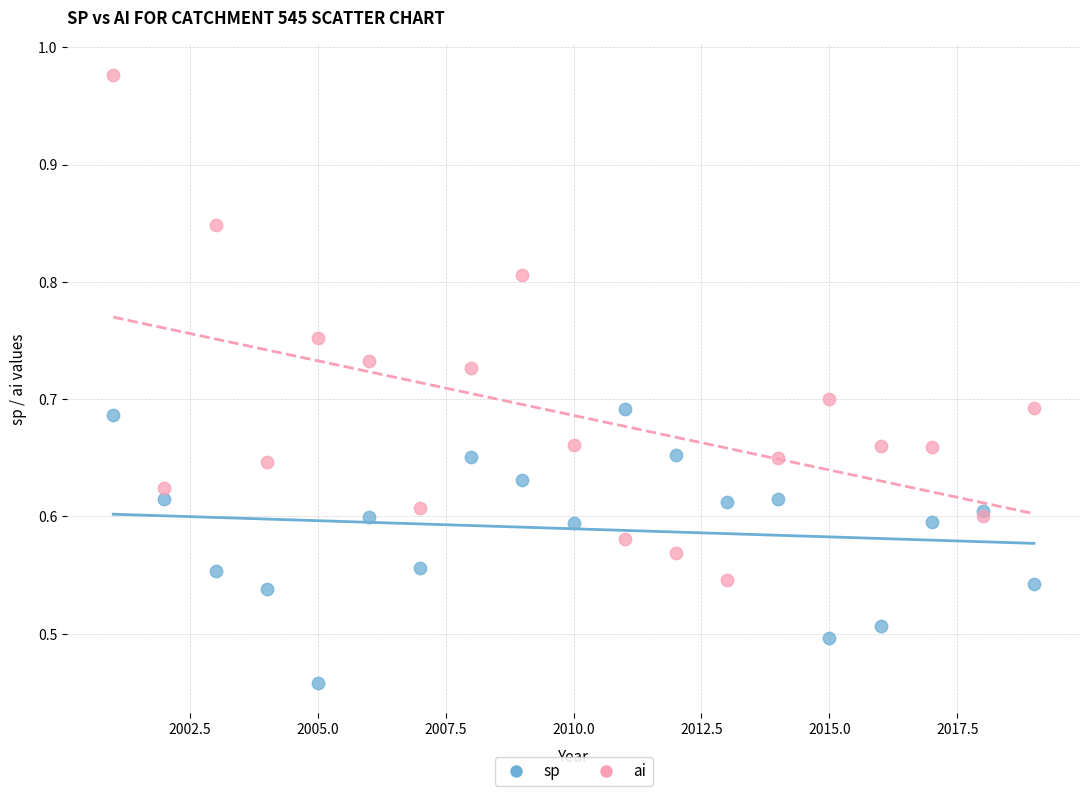

Which series has the largest Y range (max minus min)?

ai